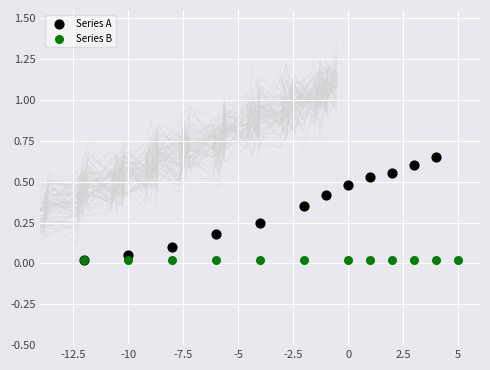

What are all the series names shown in the legend?

Series A, Series B